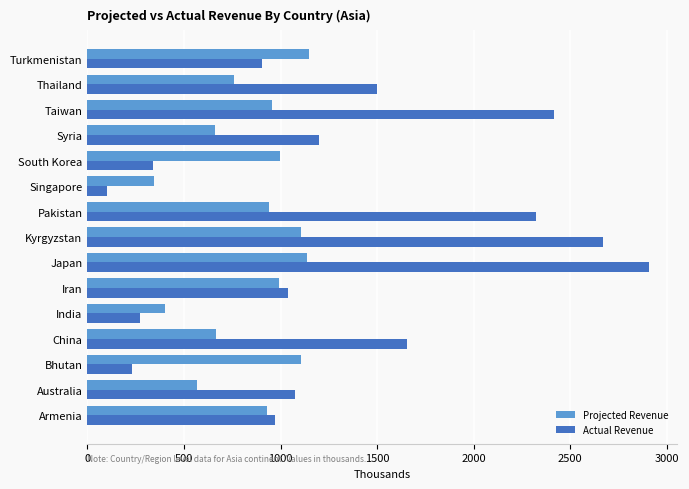

List the series in order of their overall mean, lowest first.

Projected Revenue, Actual Revenue